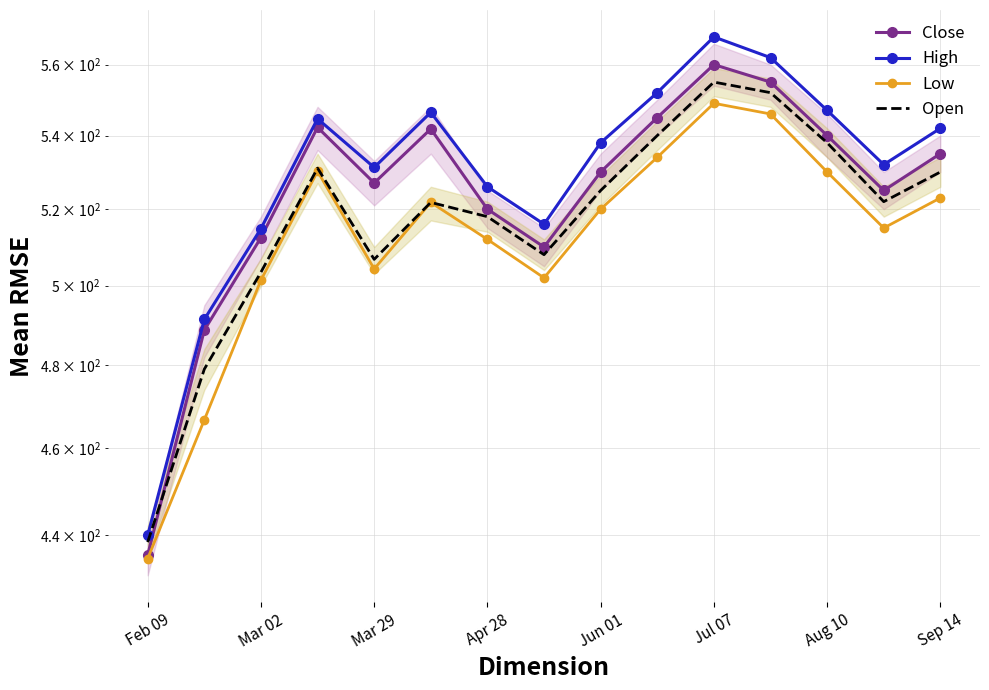

What is the approximate value of Open at 13?

522.0